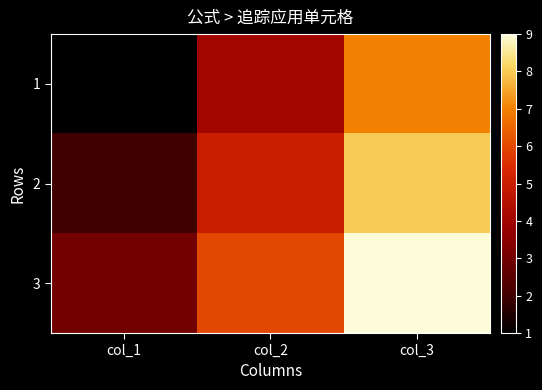

Reading left to right, extract all data points from this chart.

1: col_1=1	col_2=4	col_3=7
2: col_1=2	col_2=5	col_3=8
3: col_1=3	col_2=6	col_3=9